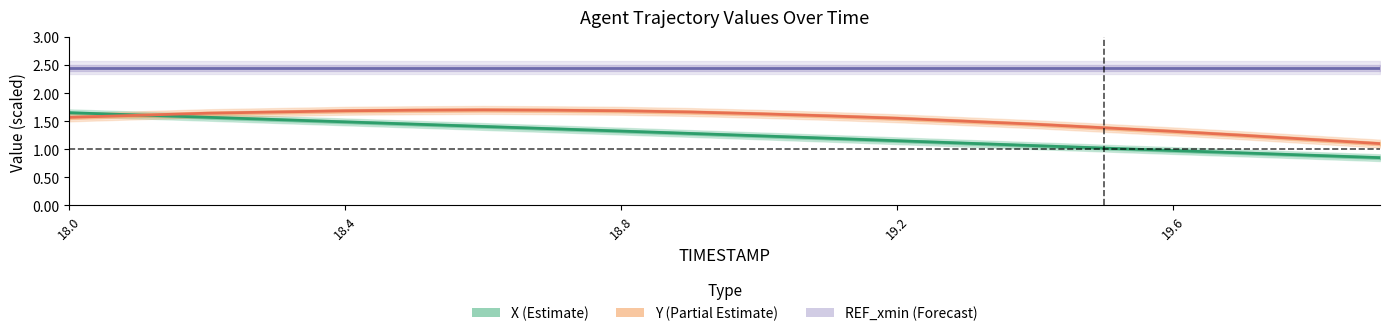

Does the chart display data point markers on the line(s)?

No